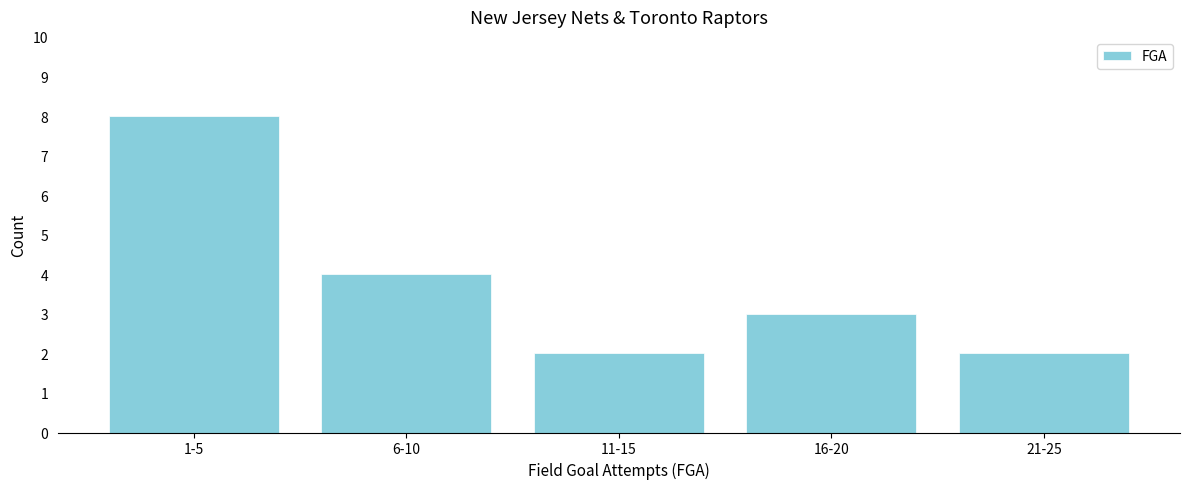

Reading left to right, extract all data points from this chart.

8	4	2	3	2